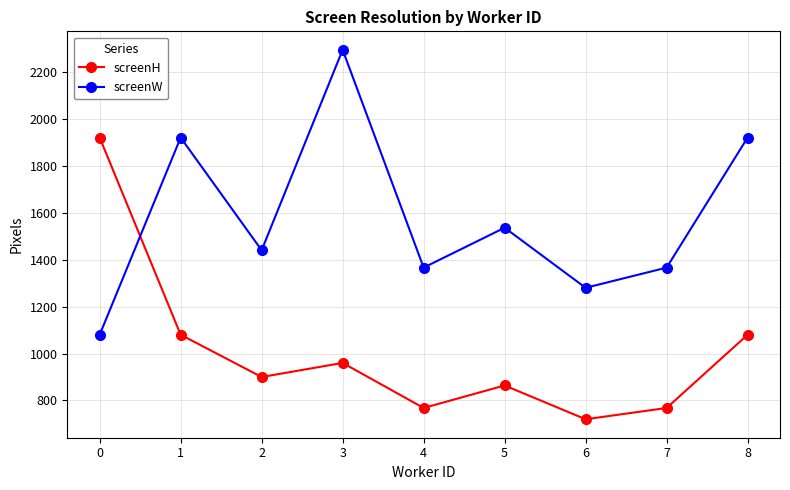

What is the difference between the screenH values at 3 and 7?

192